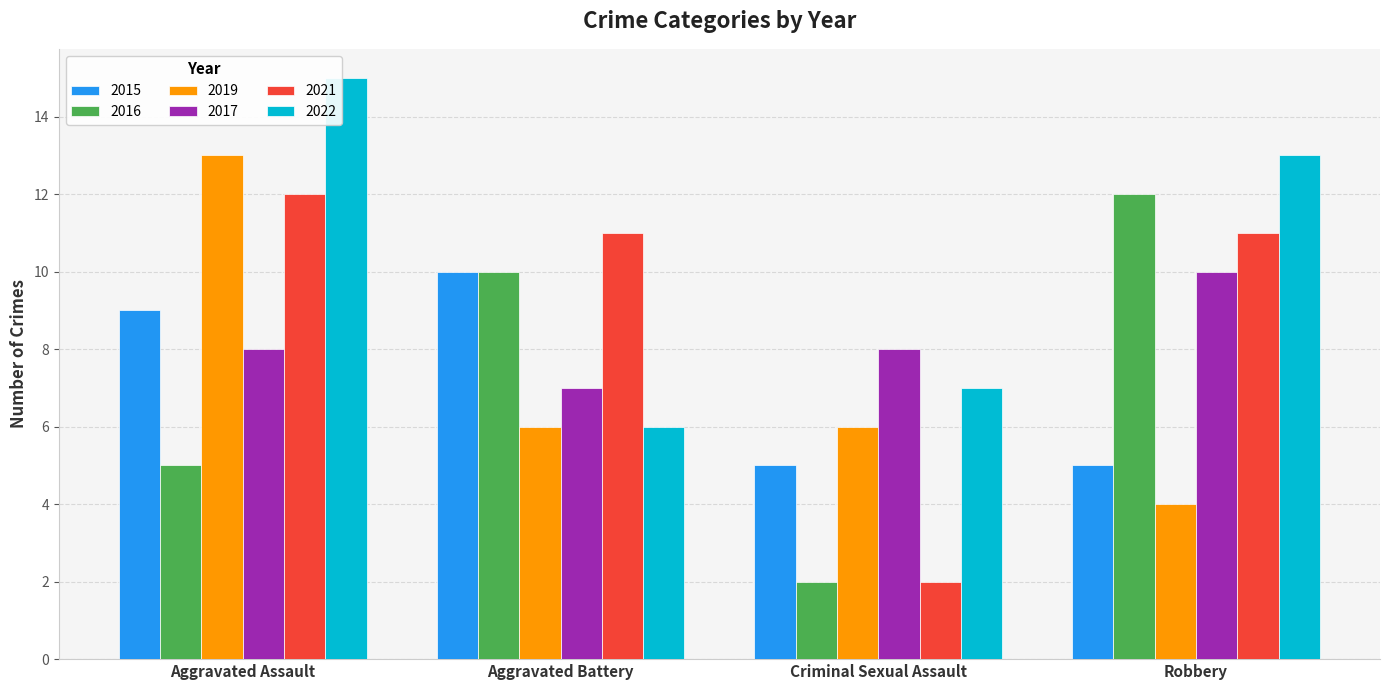

True or false: 2016 has a value of 7 at Robbery.

False